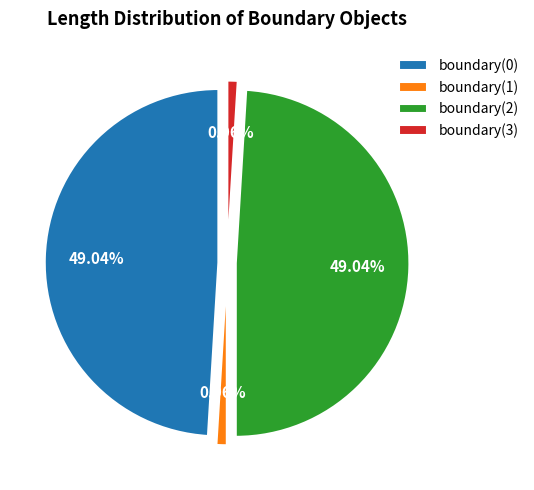

How many segments does this pie chart have?

4